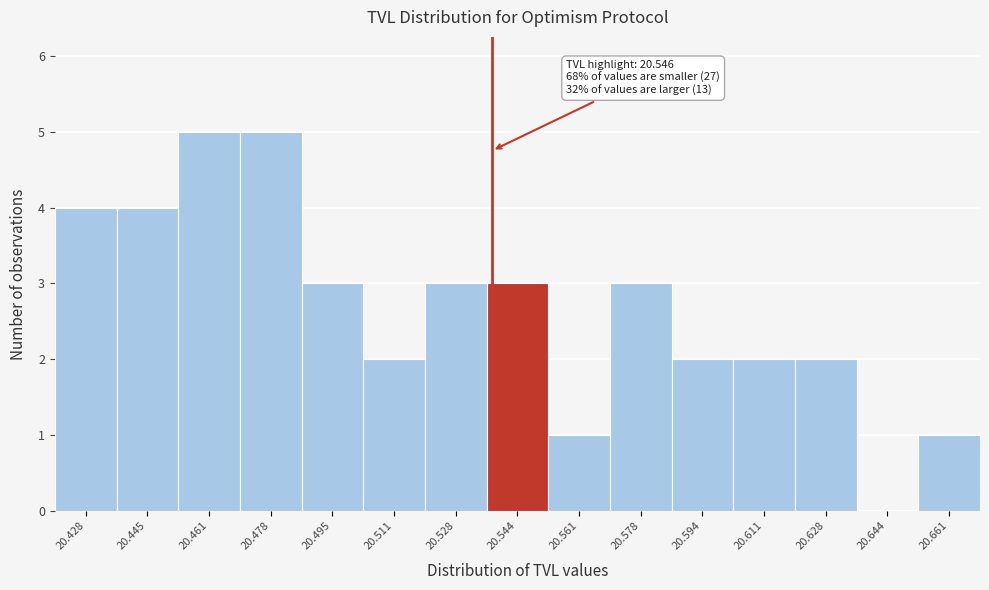

Reading left to right, extract all data points from this chart.

20.428=4	20.445=4	20.461=5	20.478=5	20.495=3	20.511=2	20.528=3	20.544=3	20.561=1	20.578=3	20.594=2	20.611=2	20.628=2	20.644=0	20.661=1